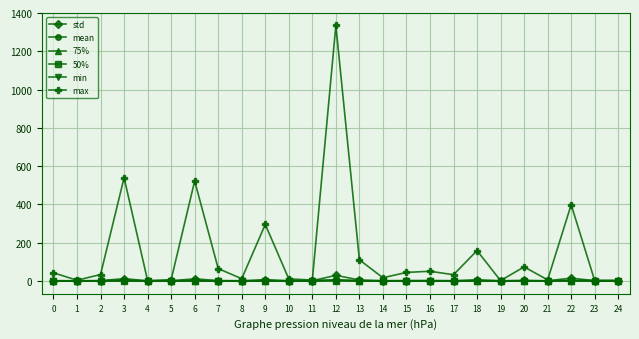

True or false: max has more than 0 interior local peaks.

True